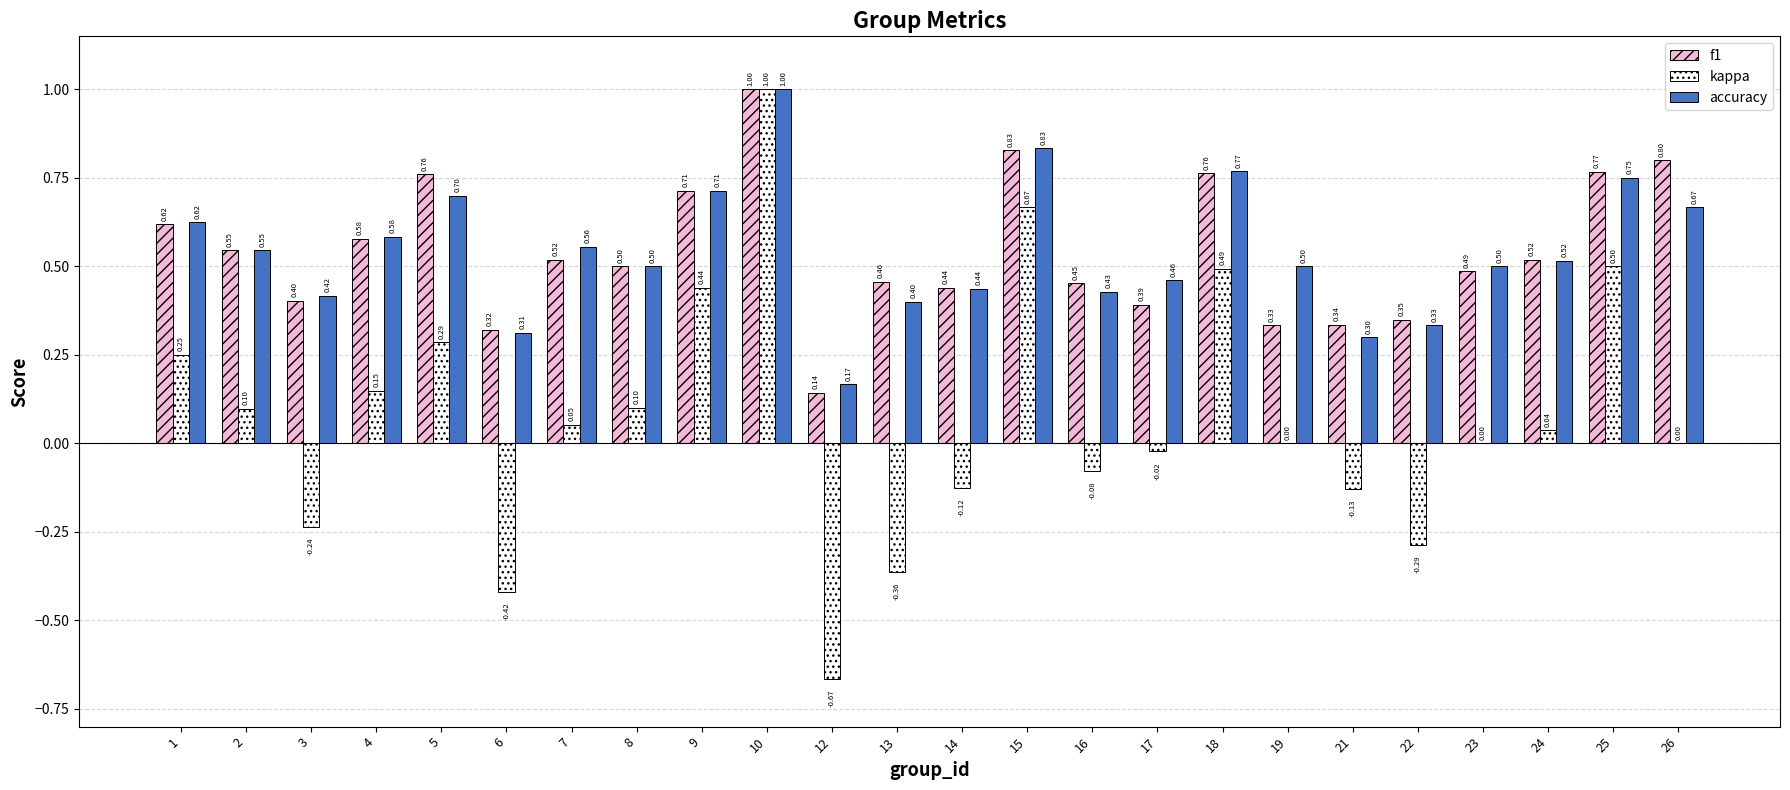

Is the value of accuracy at 14 greater than the value of kappa at 15?

No